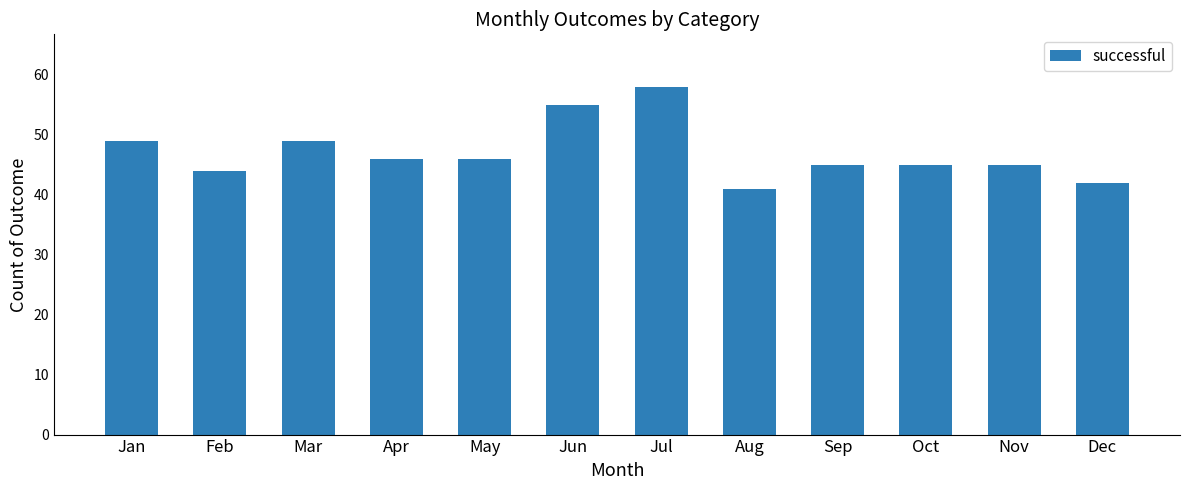

What is the value of the 3rd bar from the left?

49